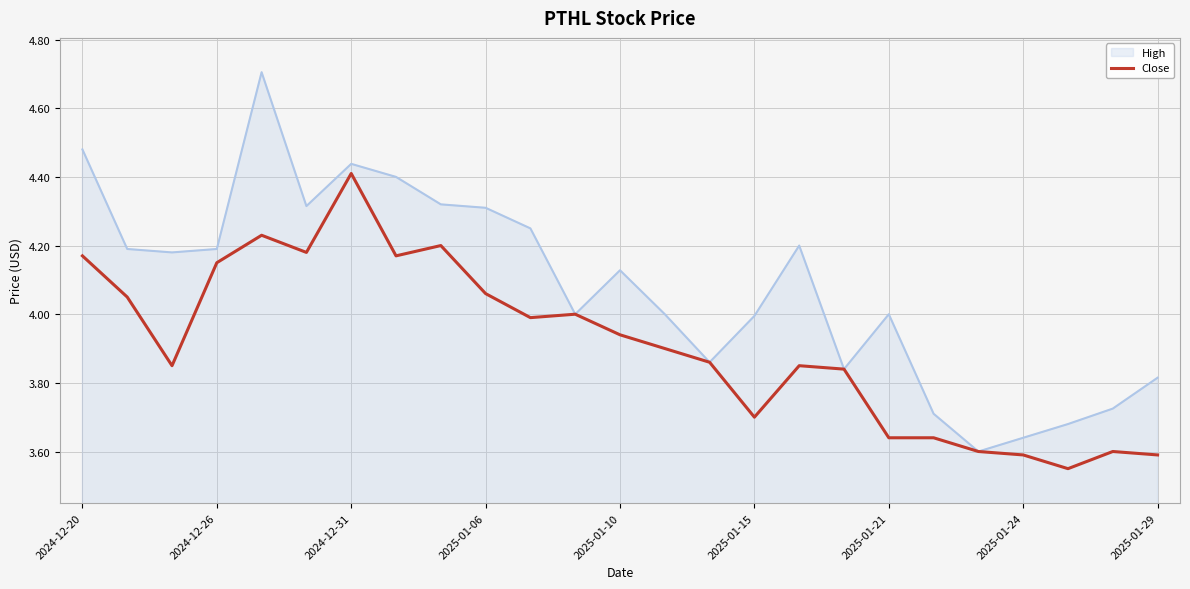

How many series are shown in this chart?

2